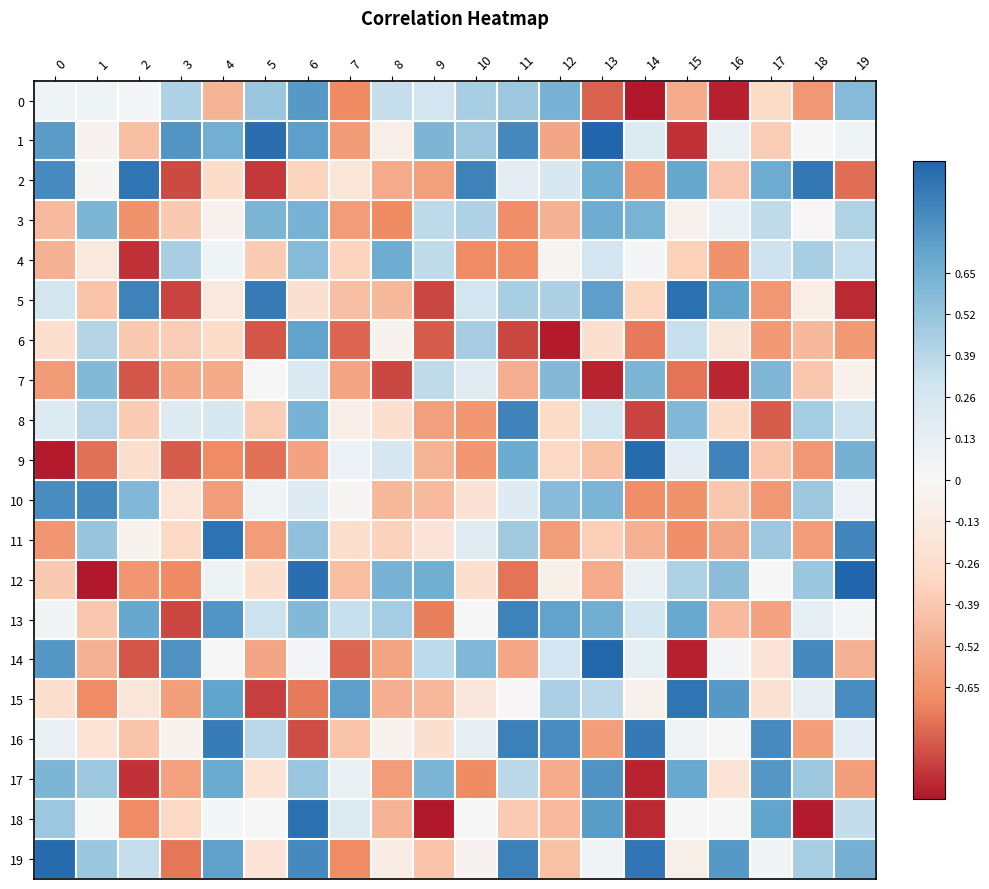

Which label corresponds to the smallest value in the chart?

1